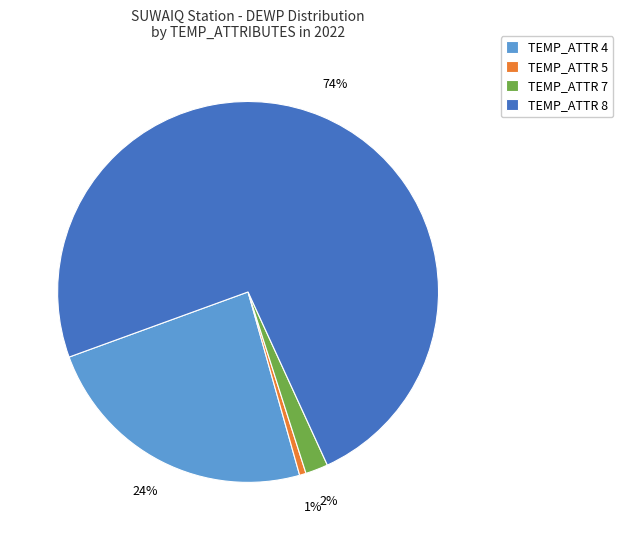

Do TEMP_ATTR 7 and TEMP_ATTR 8 together represent more than half of the pie?

Yes